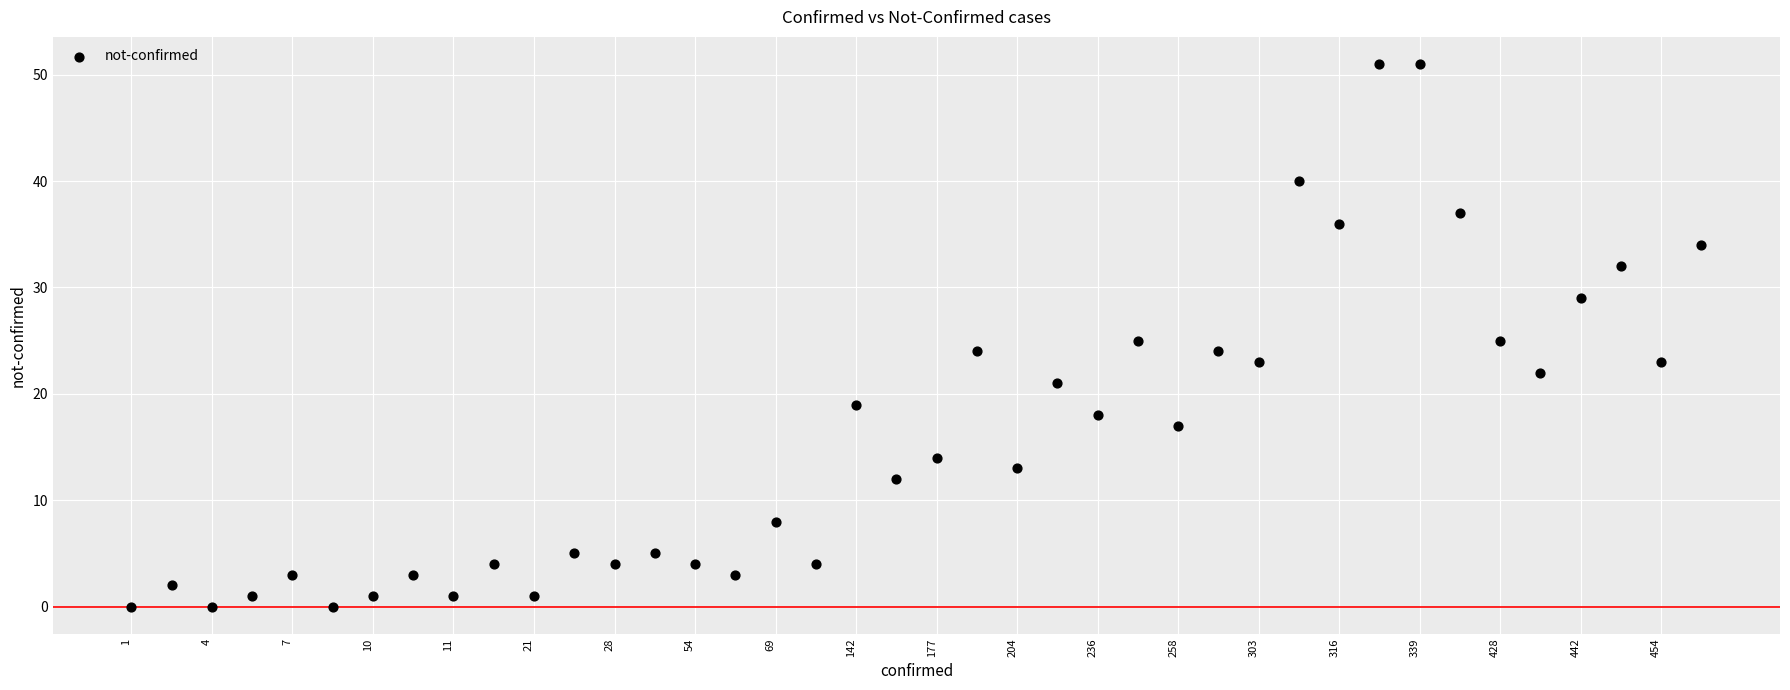

What is the range of Y values (max minus min)?

51